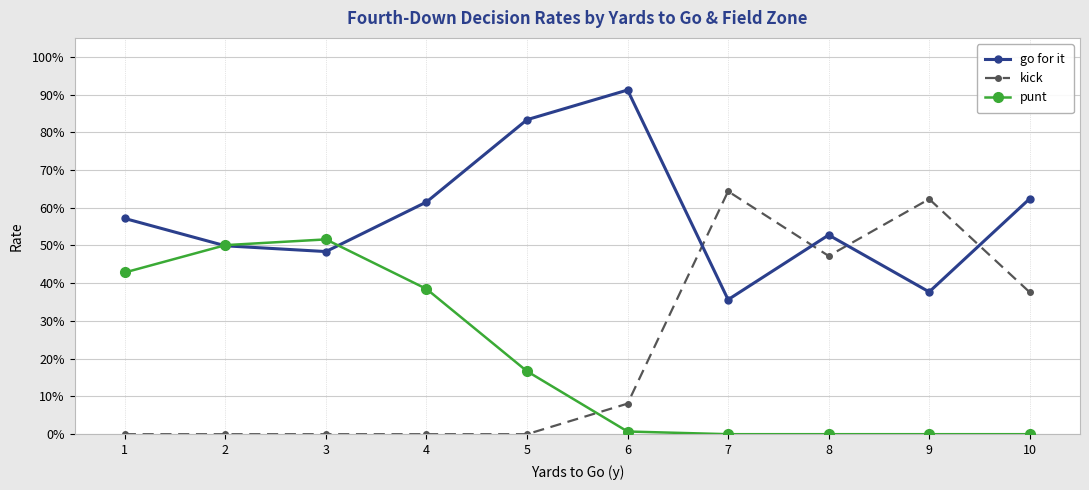

True or false: kick and punt cross at least once.

True